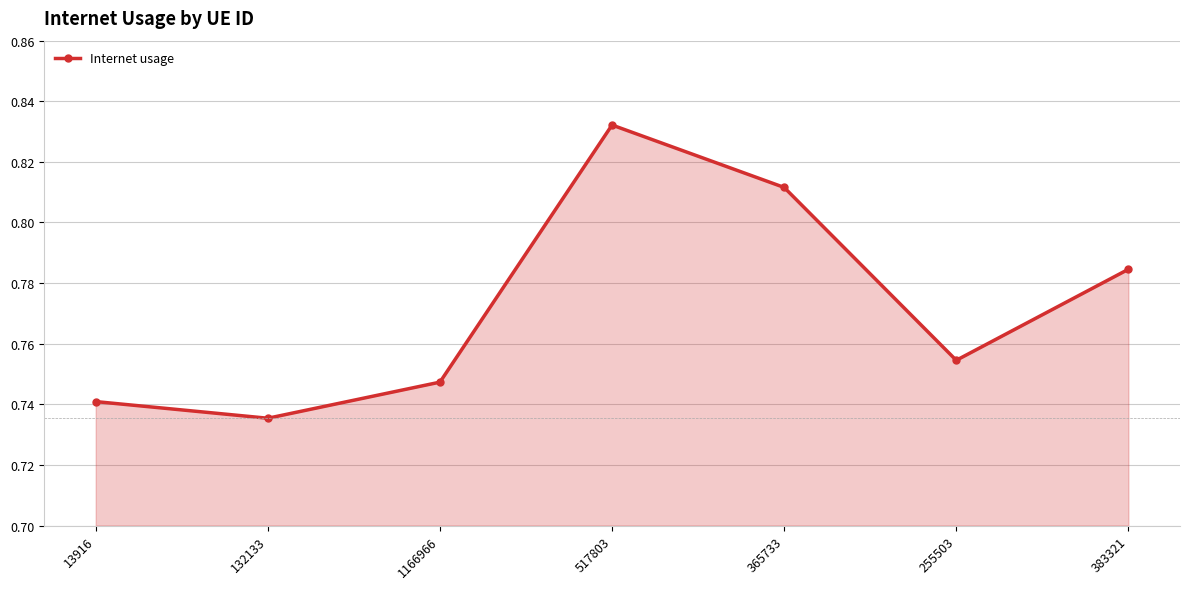

How many values are between 0 and 1?

7